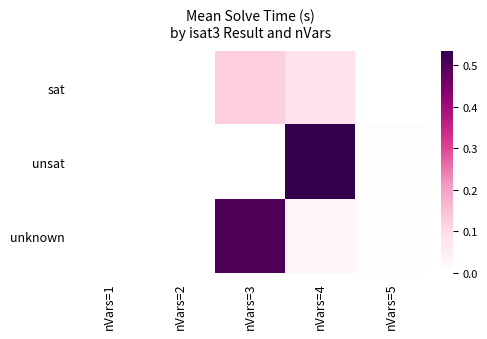

What is the difference between the highest and lowest values at nVars=3?

0.4